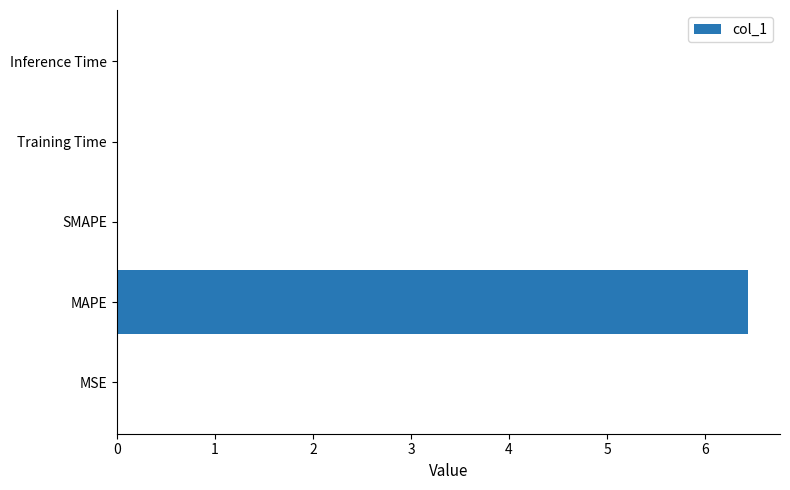

Is it true that the value at SMAPE is 0.0?

True